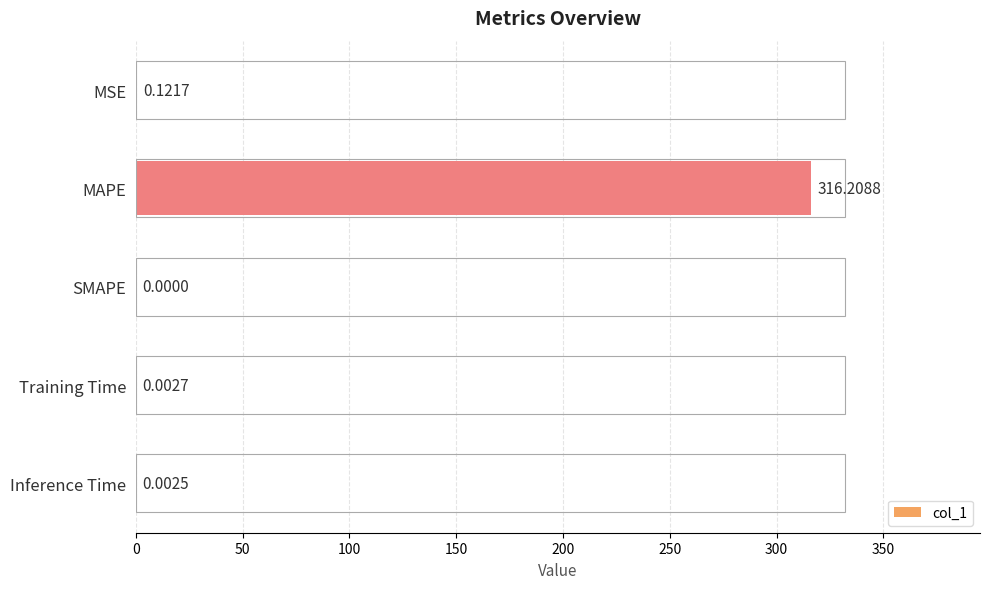

At which category does the chart reach its peak across all series?

MAPE